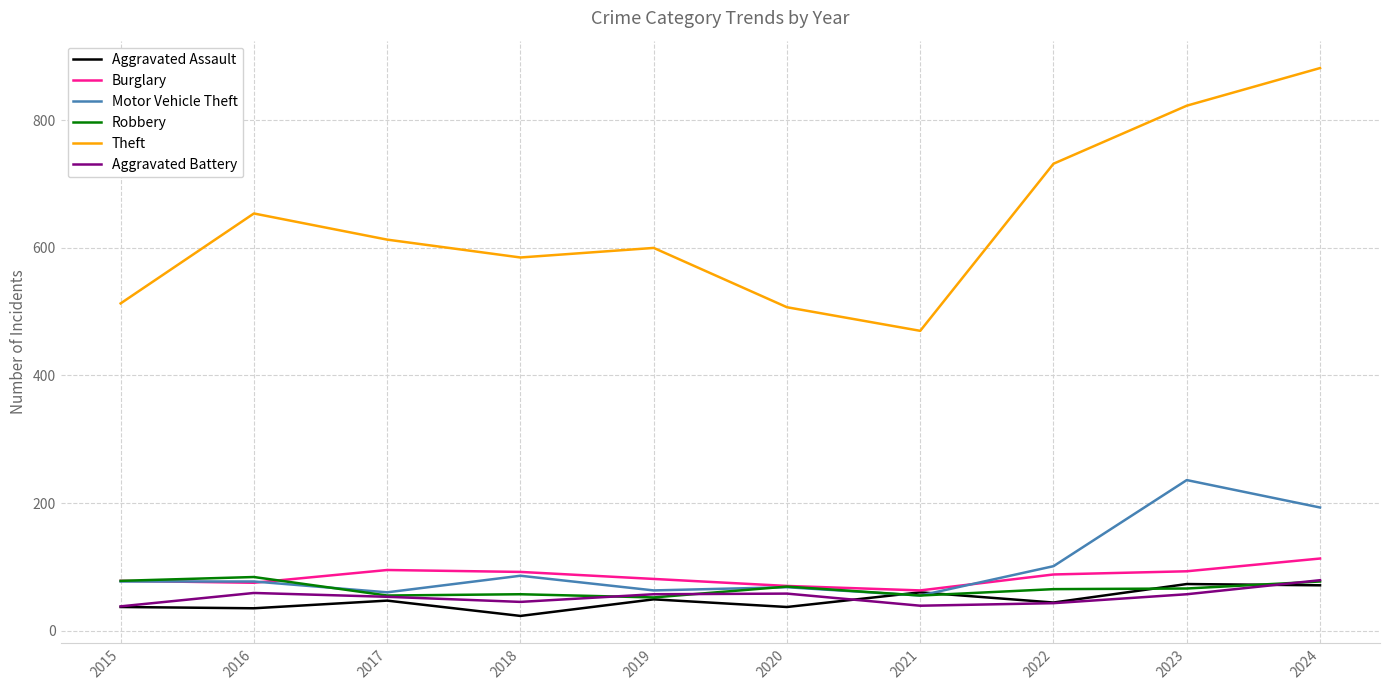

True or false: Theft and Aggravated Battery cross at least once.

False